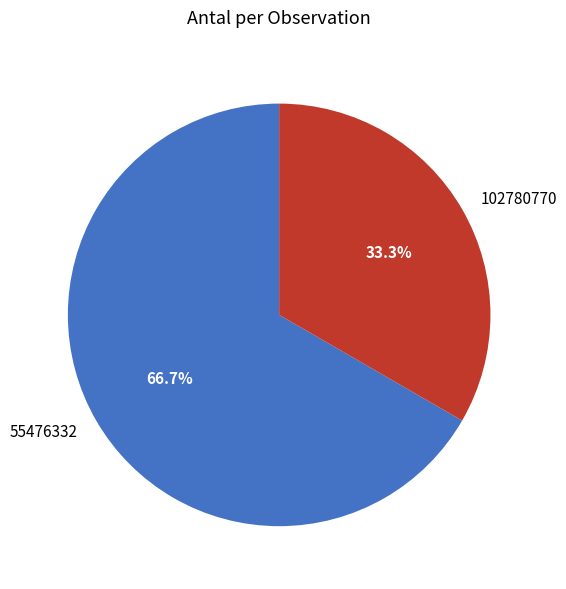

Is 102780770 the majority of the pie?

No